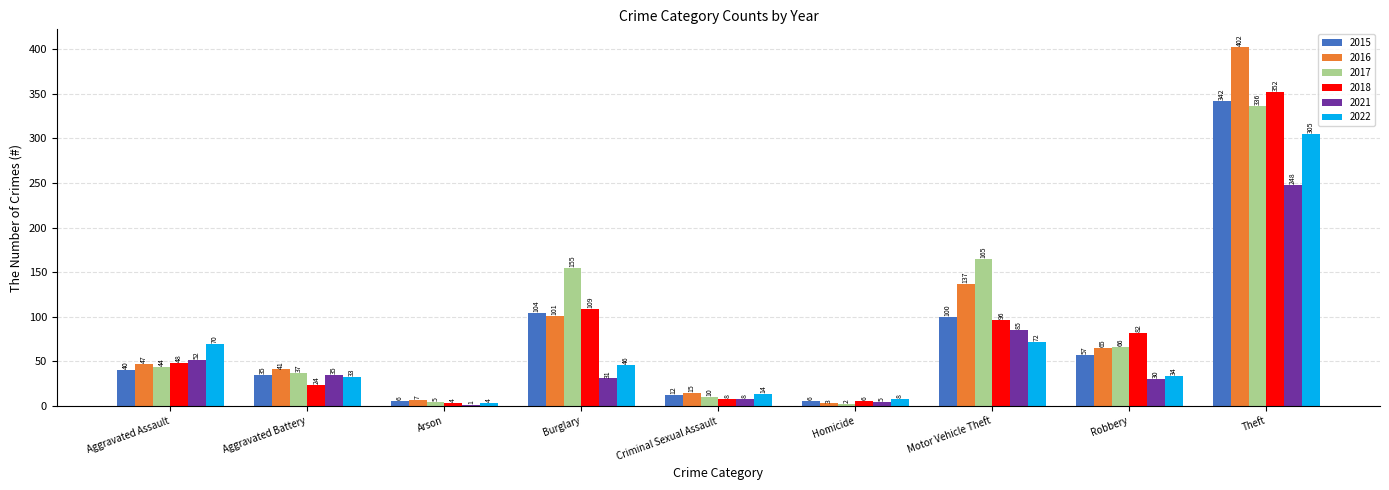

Which series has the largest range (max minus min)?

2016